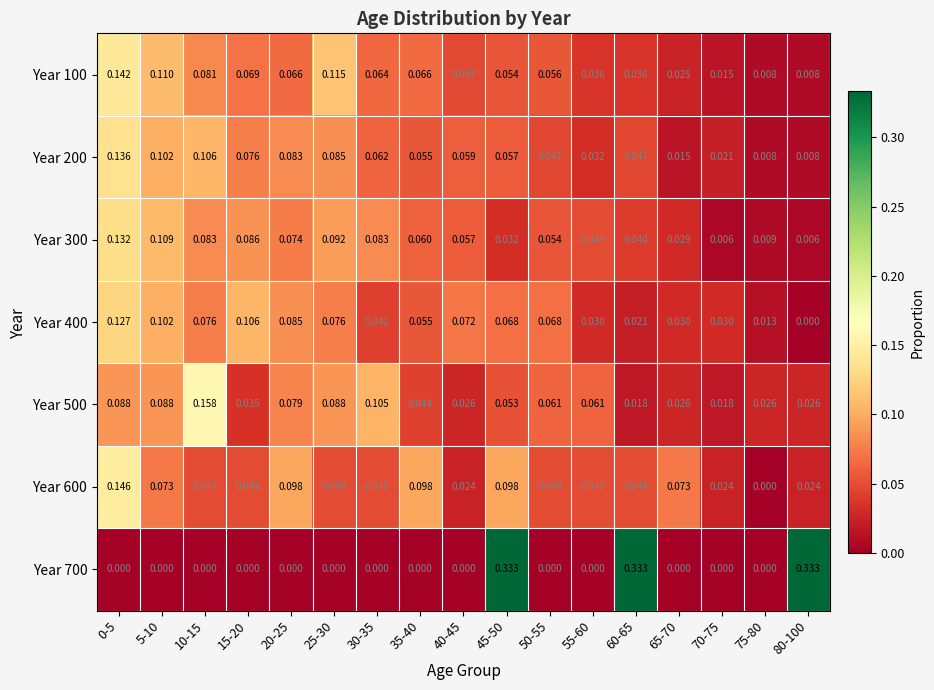

Is the value of Year 100 at 40-45 greater than the value of Year 600 at 30-35?

No